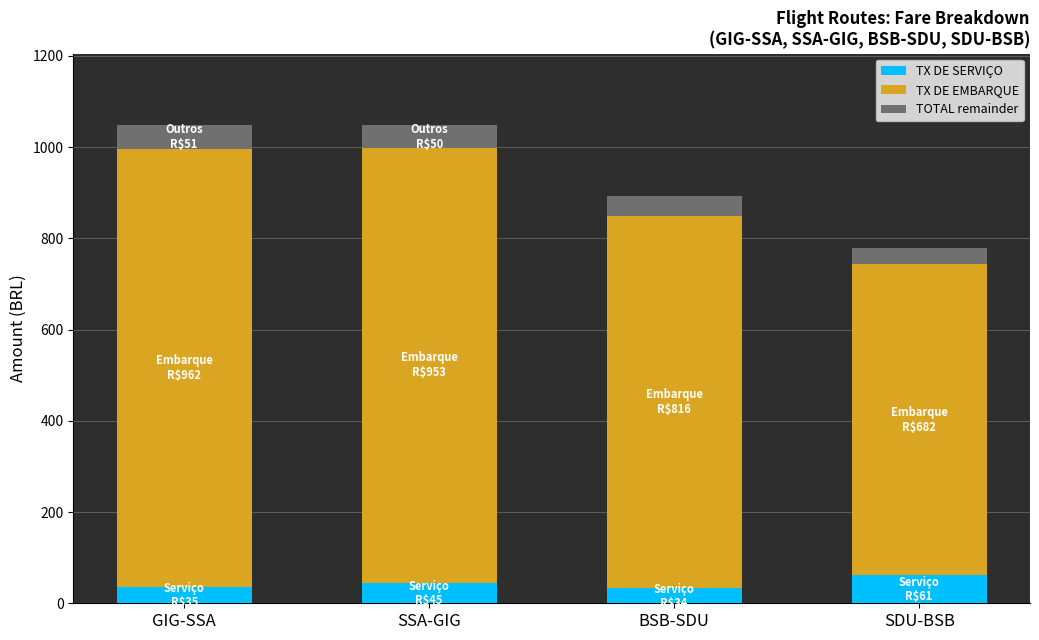

What is the lowest value of the TX DE SERVIÇO series?

33.5